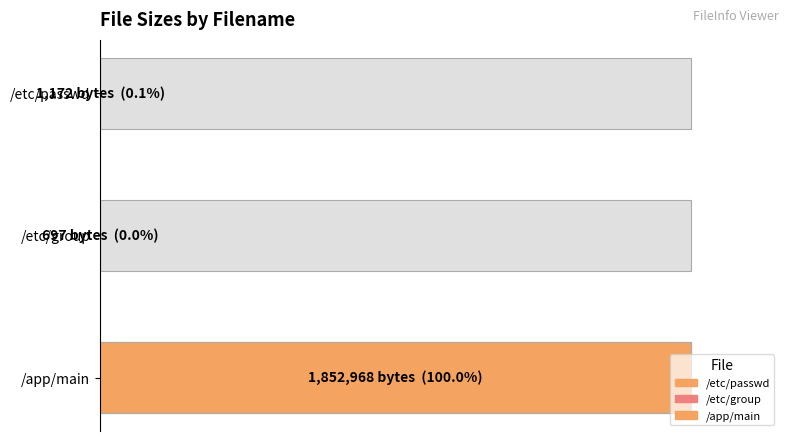

What is the label of the 3rd bar from the left?

/app/main